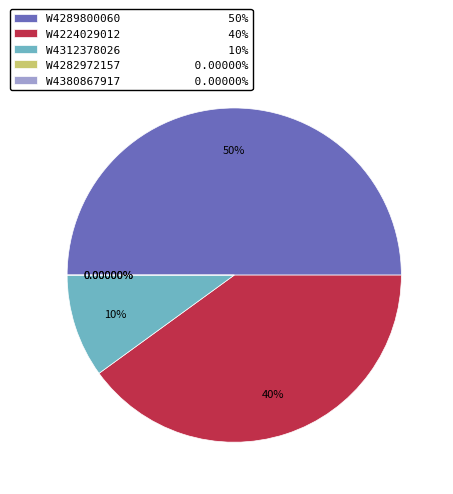

Approximately how many times larger is the value at W4224029012 compared to W4289800060?

0.8